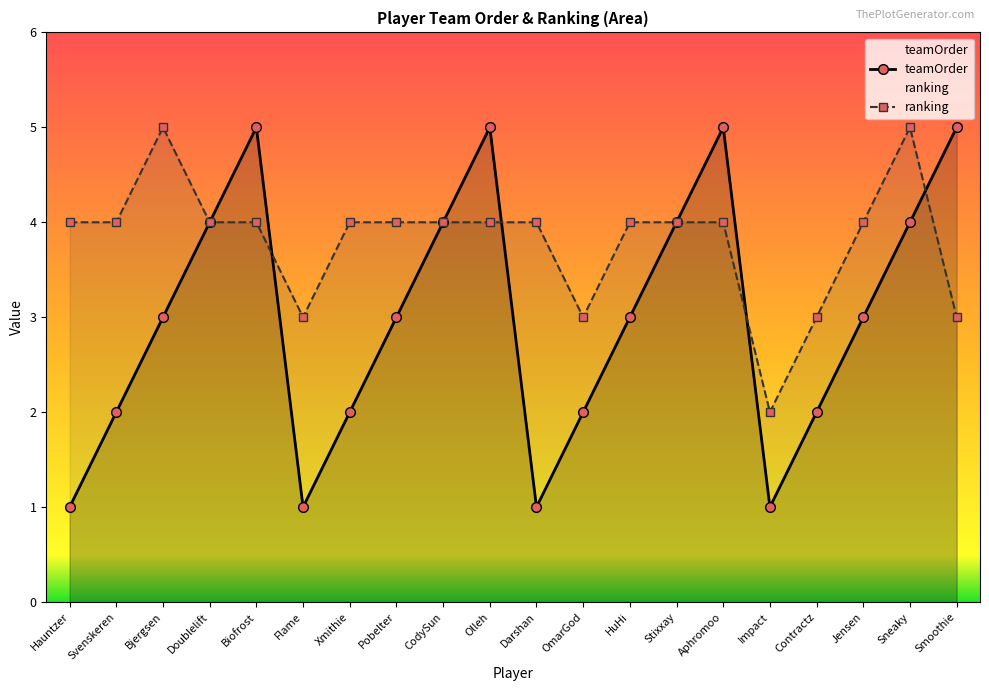

Reading left to right, what are all the values shown in this chart?

teamOrder: Hauntzer=1	Svenskeren=2	Bjergsen=3	Doublelift=4	Biofrost=5	Flame=1	Xmithie=2	Pobelter=3	CodySun=4	Olleh=5	Darshan=1	OmarGod=2	HuHi=3	Stixxay=4	Aphromoo=5	Impact=1	Contractz=2	Jensen=3	Sneaky=4	Smoothie=5
ranking: Hauntzer=4	Svenskeren=4	Bjergsen=5	Doublelift=4	Biofrost=4	Flame=3	Xmithie=4	Pobelter=4	CodySun=4	Olleh=4	Darshan=4	OmarGod=3	HuHi=4	Stixxay=4	Aphromoo=4	Impact=2	Contractz=3	Jensen=4	Sneaky=5	Smoothie=3